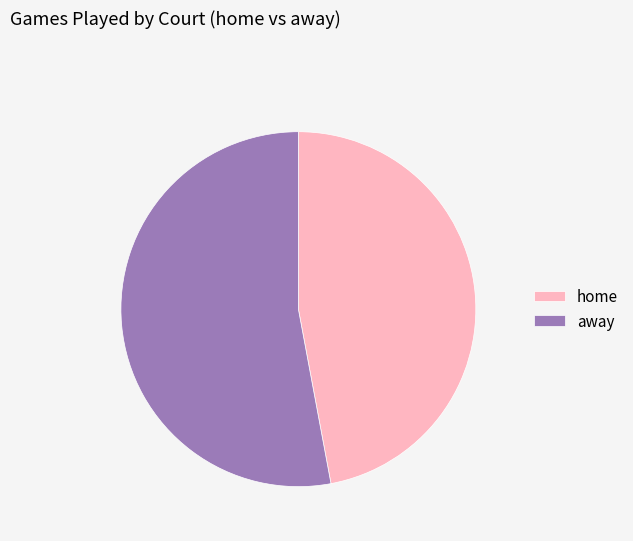

The home slice represents 55% of the pie. True or false?

False